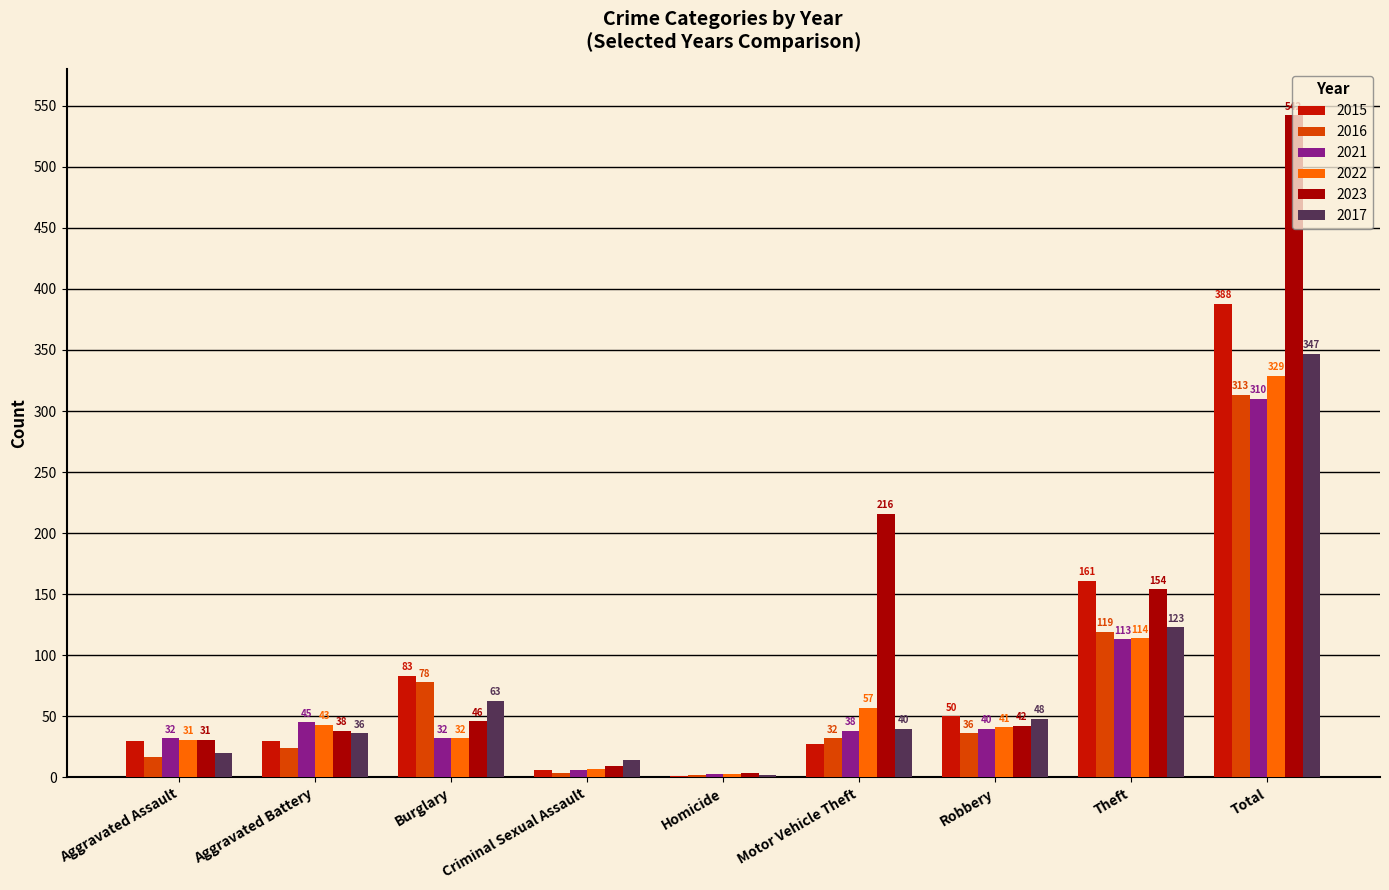

Reading right to left, list all the values displayed in this chart.

2015: Total=388	Theft=161	Robbery=50	Motor Vehicle Theft=27	Homicide=1	Criminal Sexual Assault=6	Burglary=83	Aggravated Battery=30	Aggravated Assault=30
2016: Total=313	Theft=119	Robbery=36	Motor Vehicle Theft=32	Homicide=2	Criminal Sexual Assault=4	Burglary=78	Aggravated Battery=24	Aggravated Assault=17
2021: Total=310	Theft=113	Robbery=40	Motor Vehicle Theft=38	Homicide=3	Criminal Sexual Assault=6	Burglary=32	Aggravated Battery=45	Aggravated Assault=32
2022: Total=329	Theft=114	Robbery=41	Motor Vehicle Theft=57	Homicide=3	Criminal Sexual Assault=7	Burglary=32	Aggravated Battery=43	Aggravated Assault=31
2023: Total=542	Theft=154	Robbery=42	Motor Vehicle Theft=216	Homicide=4	Criminal Sexual Assault=9	Burglary=46	Aggravated Battery=38	Aggravated Assault=31
2017: Total=347	Theft=123	Robbery=48	Motor Vehicle Theft=40	Homicide=2	Criminal Sexual Assault=14	Burglary=63	Aggravated Battery=36	Aggravated Assault=20